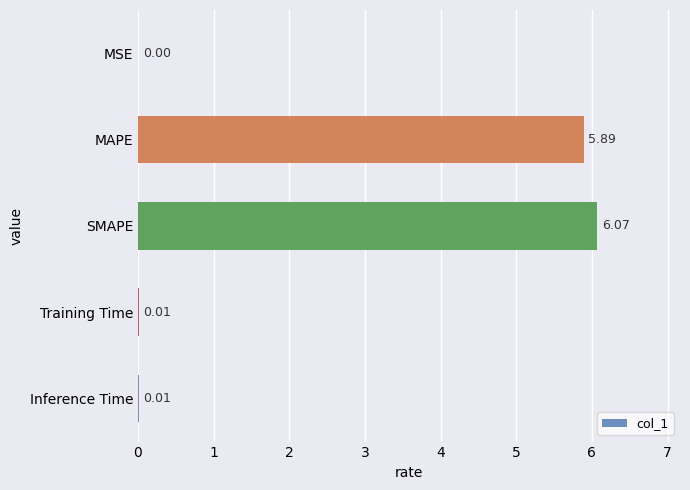

What is the sum of the values at MAPE and Training Time?

5.9